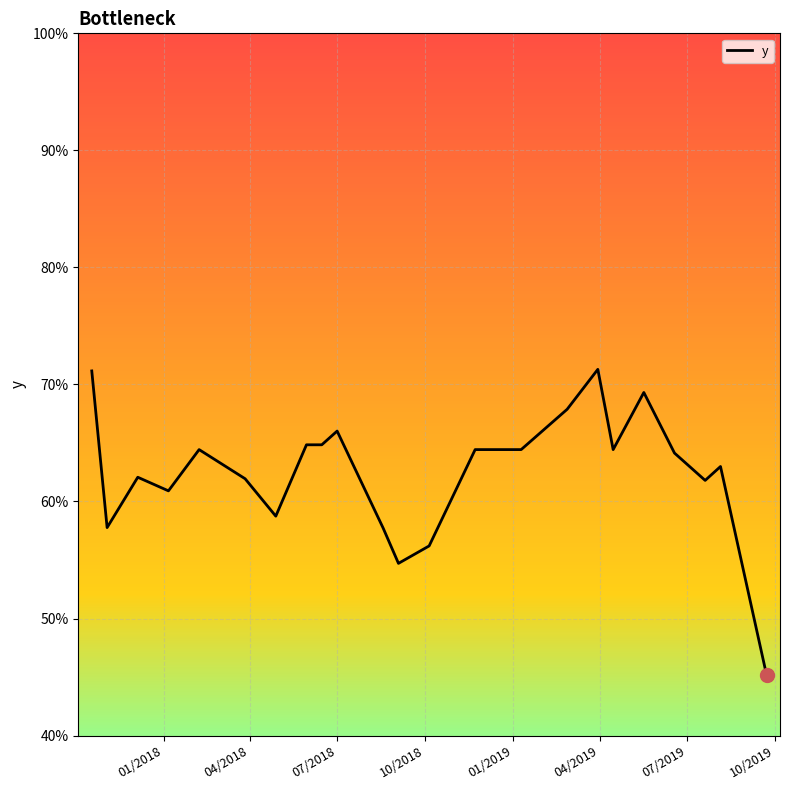

True or false: there are more than 1 points higher than both neighbors.

True